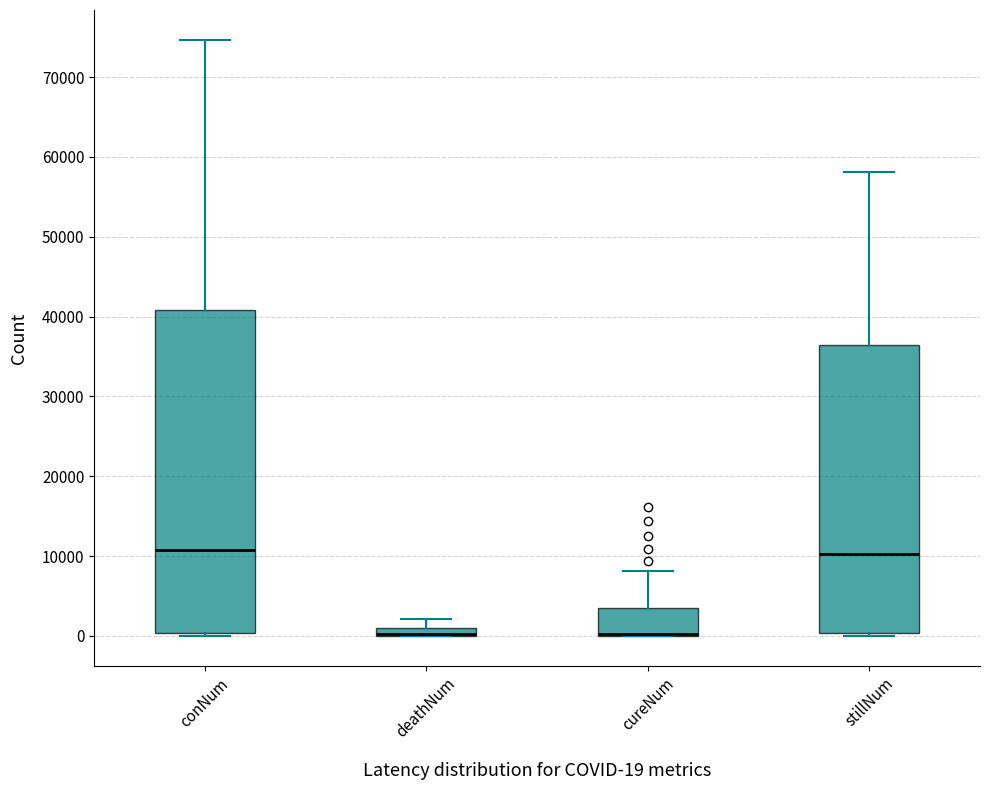

Which box is the tallest, from its lower edge to its upper edge?

conNum